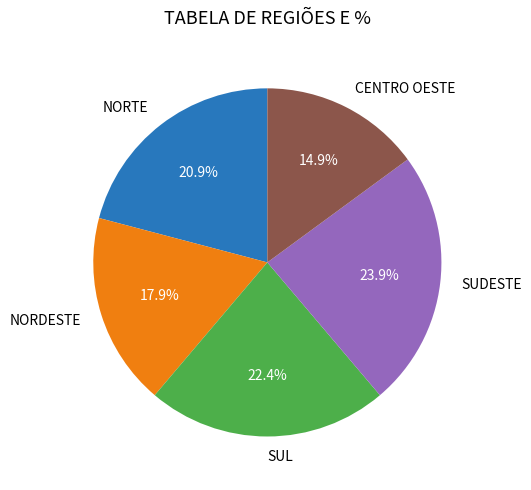

The NORTE slice represents 16% of the pie. True or false?

False